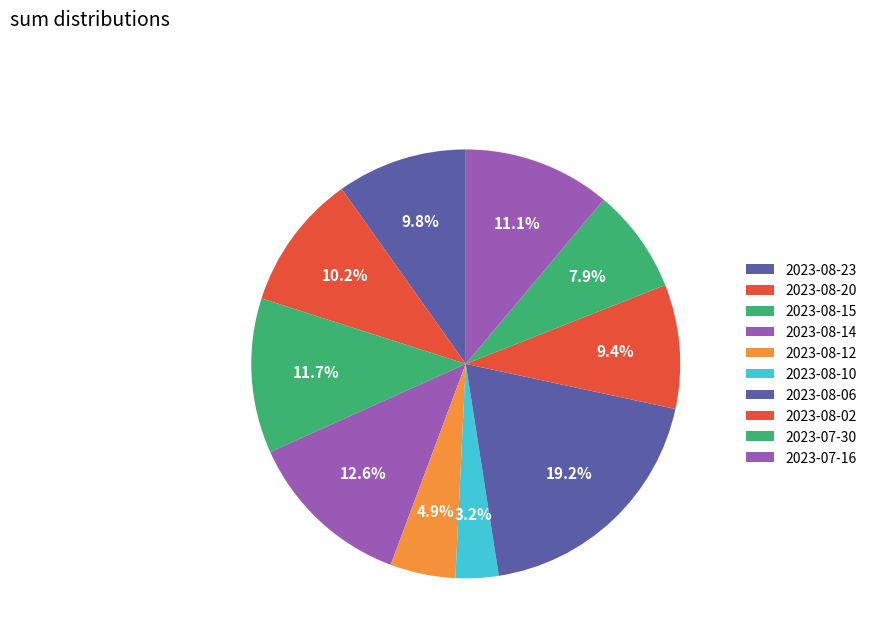

The 2023-08-02 slice represents 1% of the pie. True or false?

False